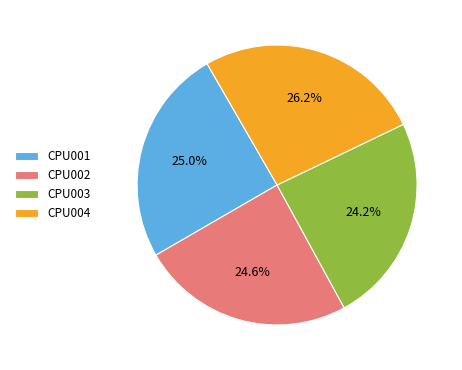

The CPU002 slice represents 25% of the pie. True or false?

True